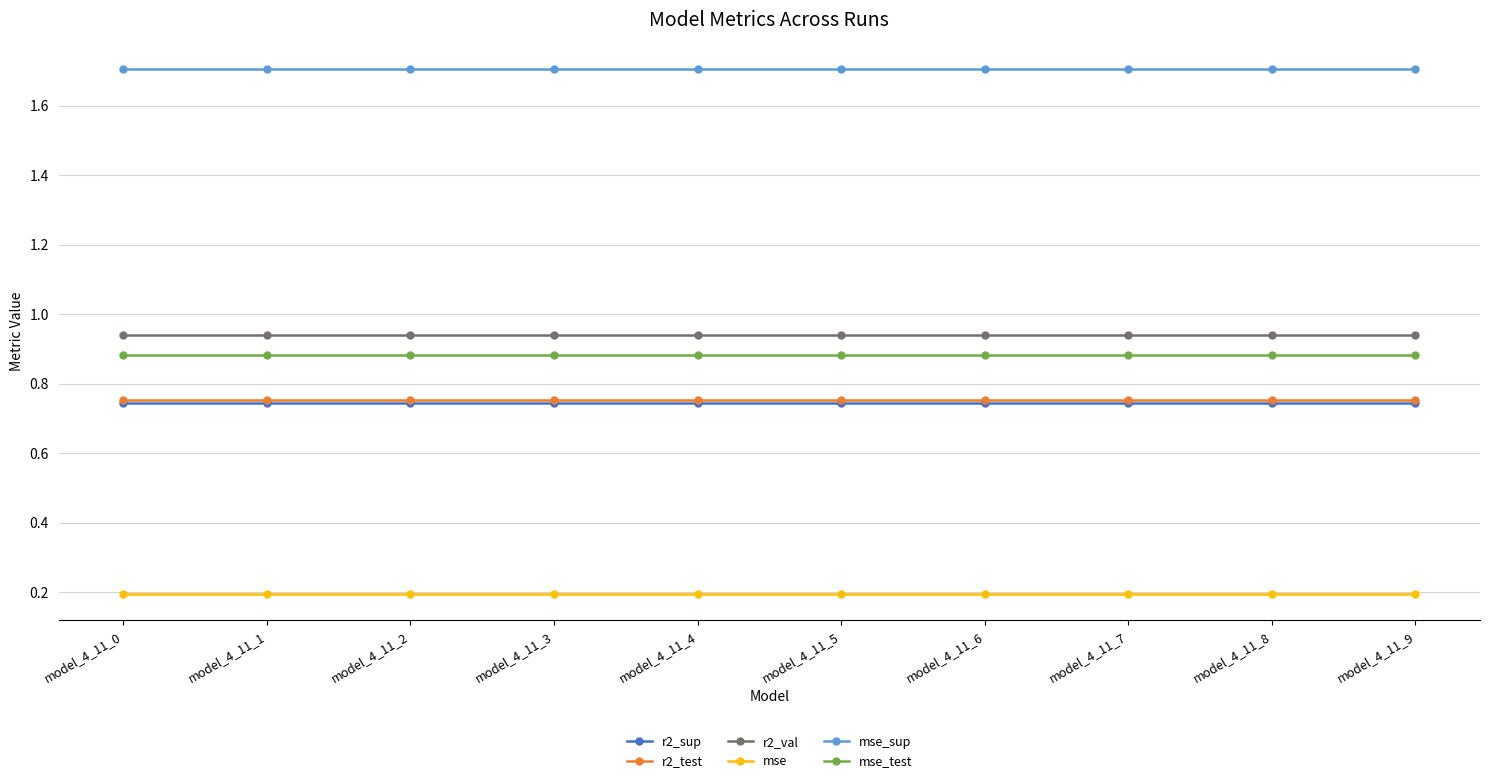

True or false: r2_val and mse_sup intersect in this chart.

False